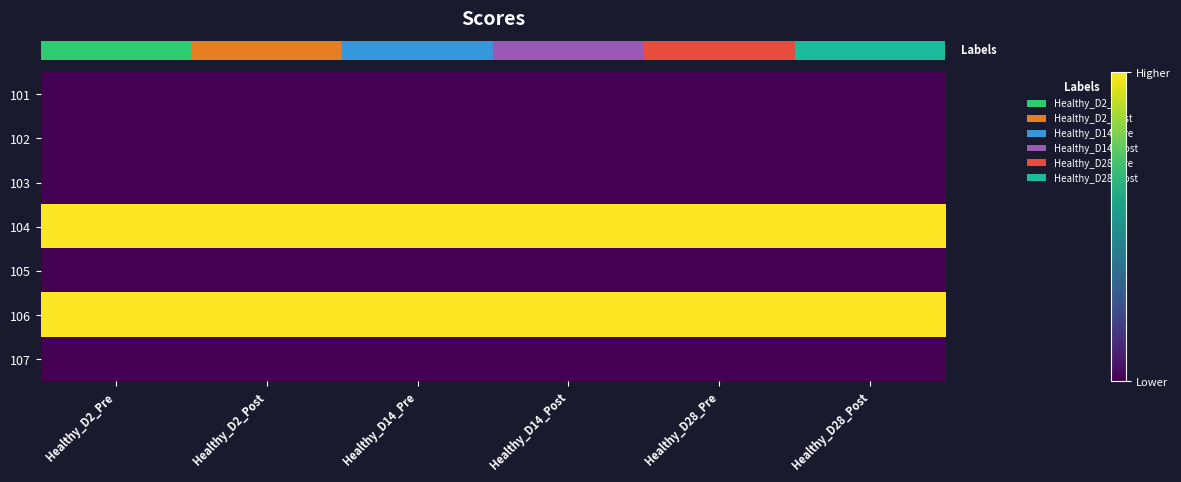

What is the spread (max minus min) of values at Healthy_D14_Post?

1.0